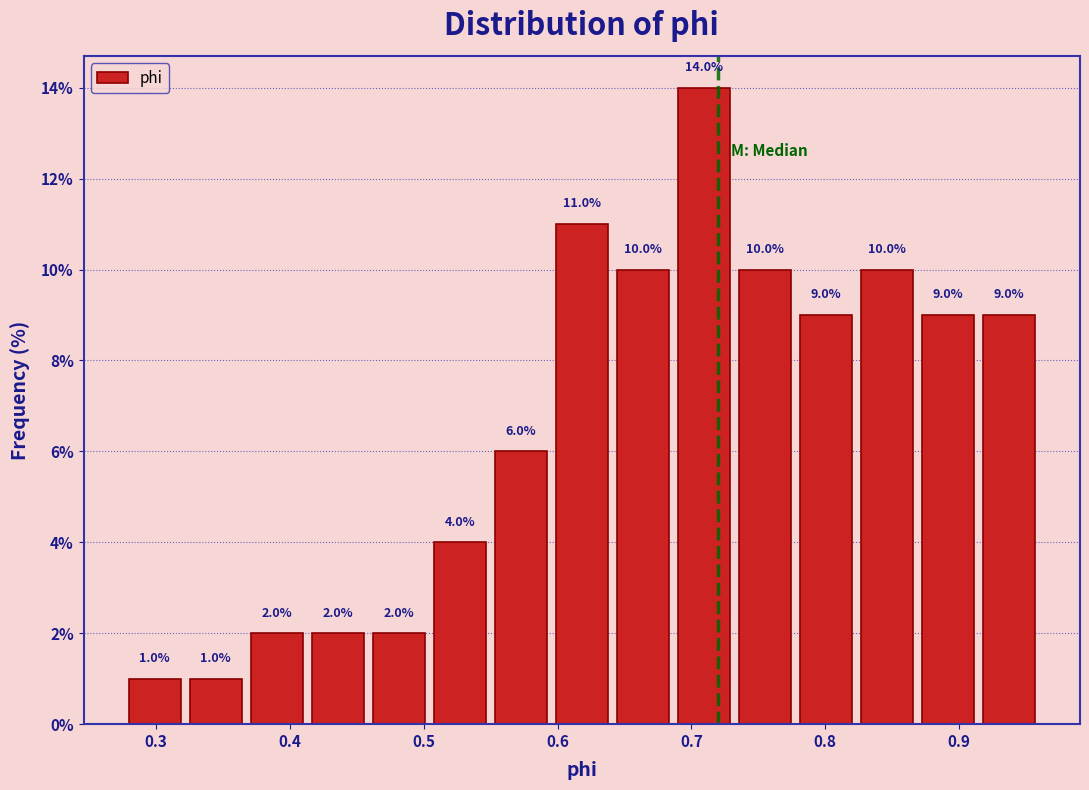

Reading left to right, transcribe this chart: for each bar, give the range it covers on the x-axis and its height. The bar edges are not printed on the chart, so give them approximately, as read against the axis.

0.28 to 0.32: 1.0
0.32 to 0.37: 1.0
0.37 to 0.41: 2.0
0.41 to 0.46: 2.0
0.46 to 0.50: 2.0
0.50 to 0.55: 4.0
0.55 to 0.60: 6.0
0.60 to 0.64: 11.0
0.64 to 0.69: 10.0
0.69 to 0.73: 14.0
0.73 to 0.78: 10.0
0.78 to 0.82: 9.0
0.82 to 0.87: 10.0
0.87 to 0.91: 9.0
0.91 to 0.96: 9.0